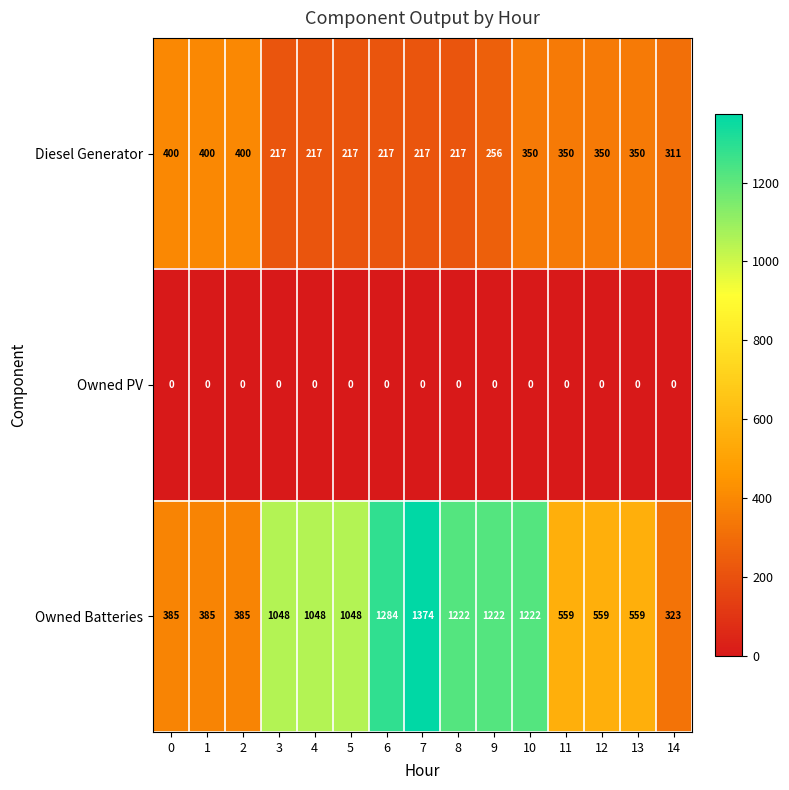

What is the maximum value shown in the chart?

1374